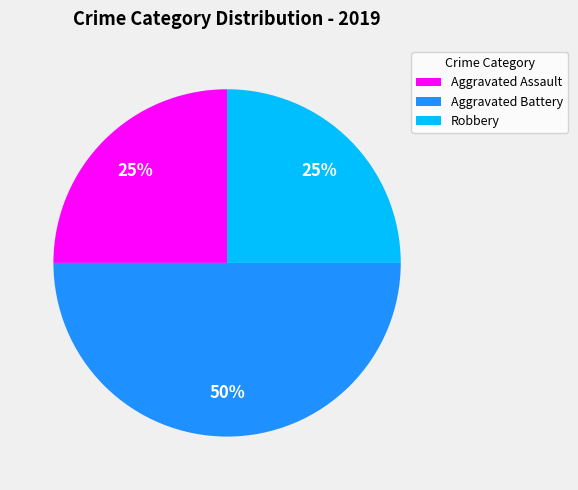

Which category has the biggest portion of the pie?

Aggravated Battery